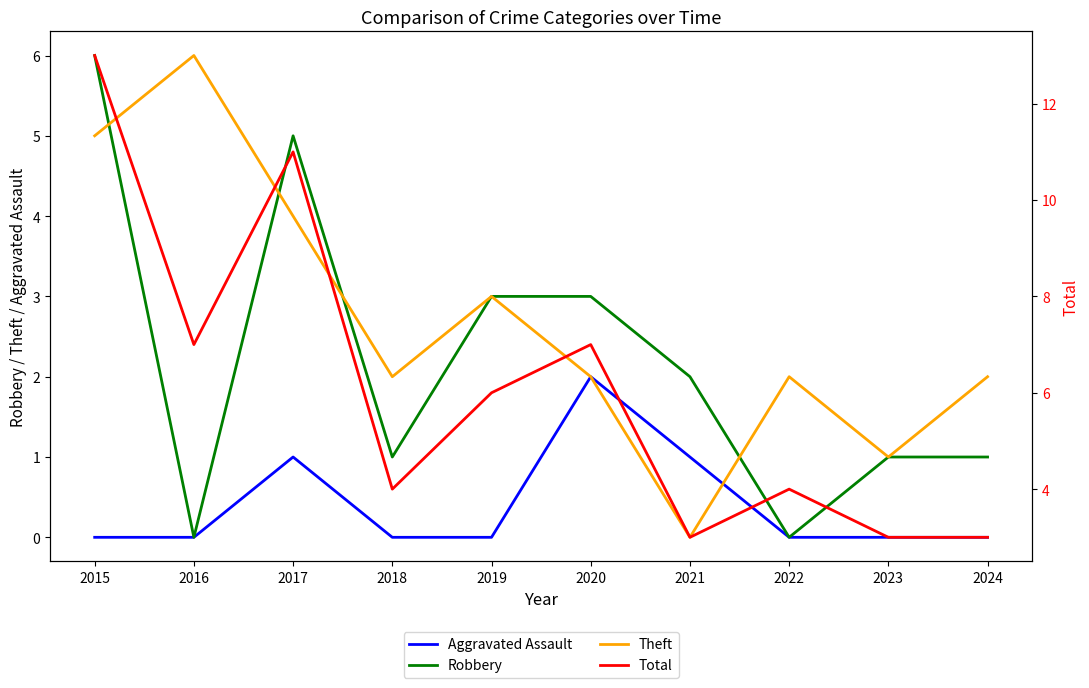

True or false: Aggravated Assault has more than 2 interior local peaks.

False